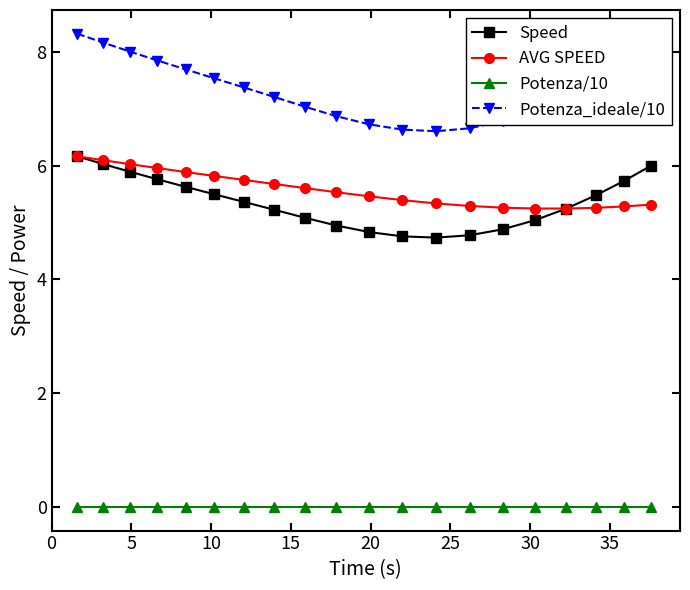

How many lines are shown in the chart?

4